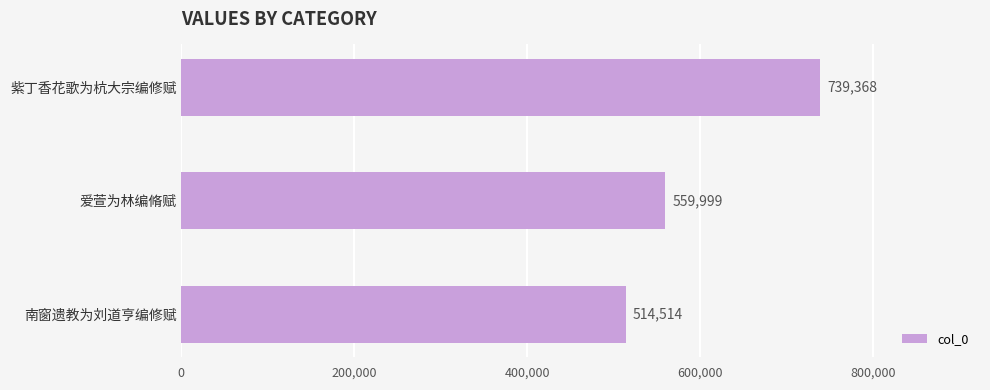

What is the average value?

604627